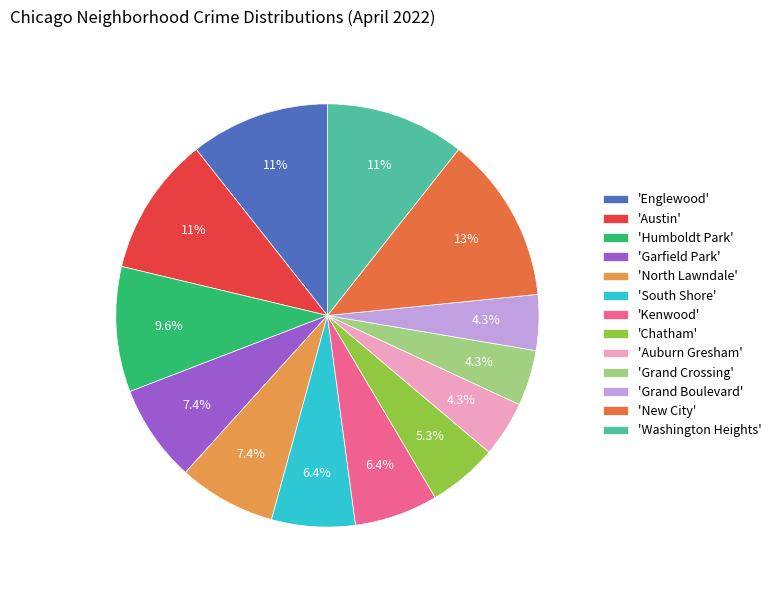

Does 'Chatham' represent more than half of the total?

No